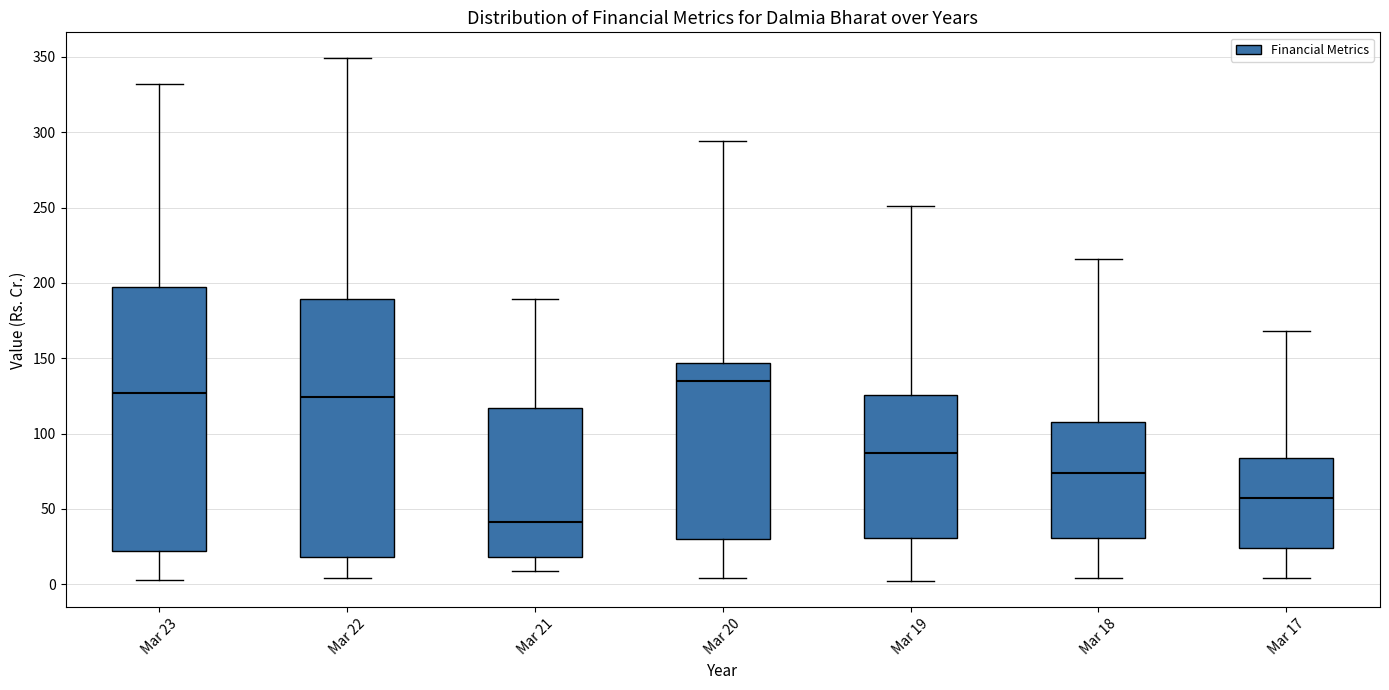

Reading left to right, read every box against the y-axis: the position of its median line, the range the box covers, and the ends of its whiskers. The values are not printed on the chart, so give them approximately, as read against the axis.

Mar 23: median 125, box 20 to 200, whiskers 5 to 330
Mar 22: median 125, box 20 to 190, whiskers 5 to 350
Mar 21: median 40, box 20 to 115, whiskers 10 to 190
Mar 20: median 135, box 30 to 145, whiskers 5 to 295
Mar 19: median 85, box 30 to 125, whiskers 0 to 250
Mar 18: median 75, box 30 to 110, whiskers 5 to 215
Mar 17: median 55, box 25 to 85, whiskers 5 to 170